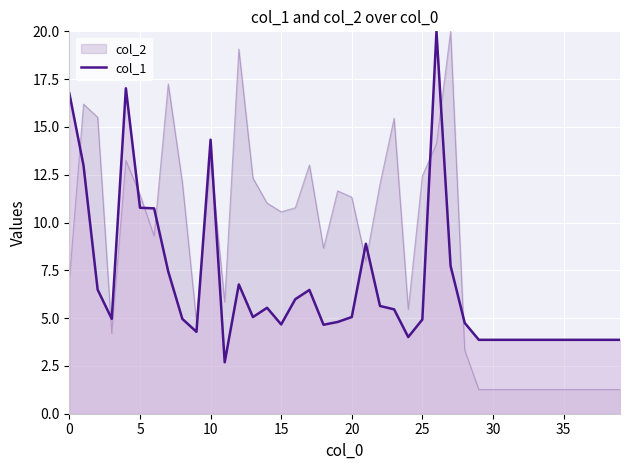

Is it true that the value at 0 is 5.1?

False